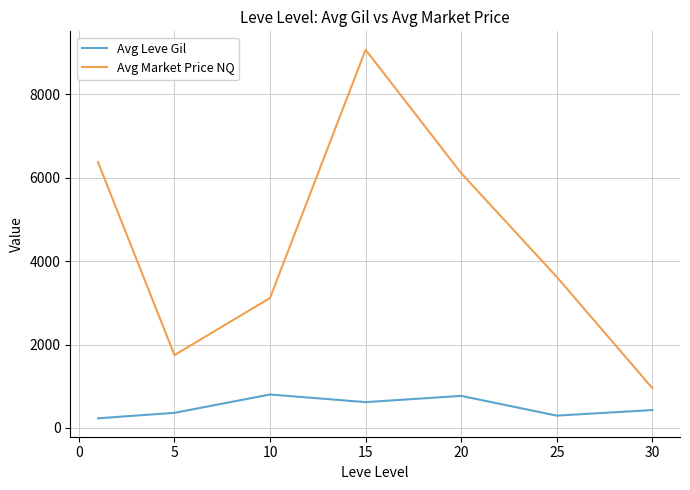

What are all the series names shown in the legend?

Avg Leve Gil, Avg Market Price NQ